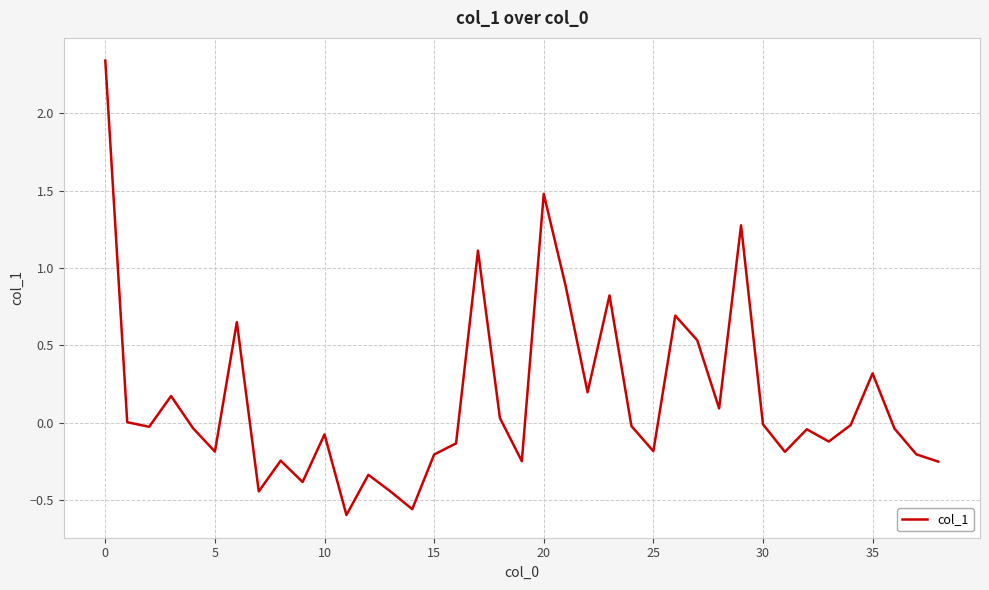

True or false: there are more than 1 points higher than both neighbors.

True